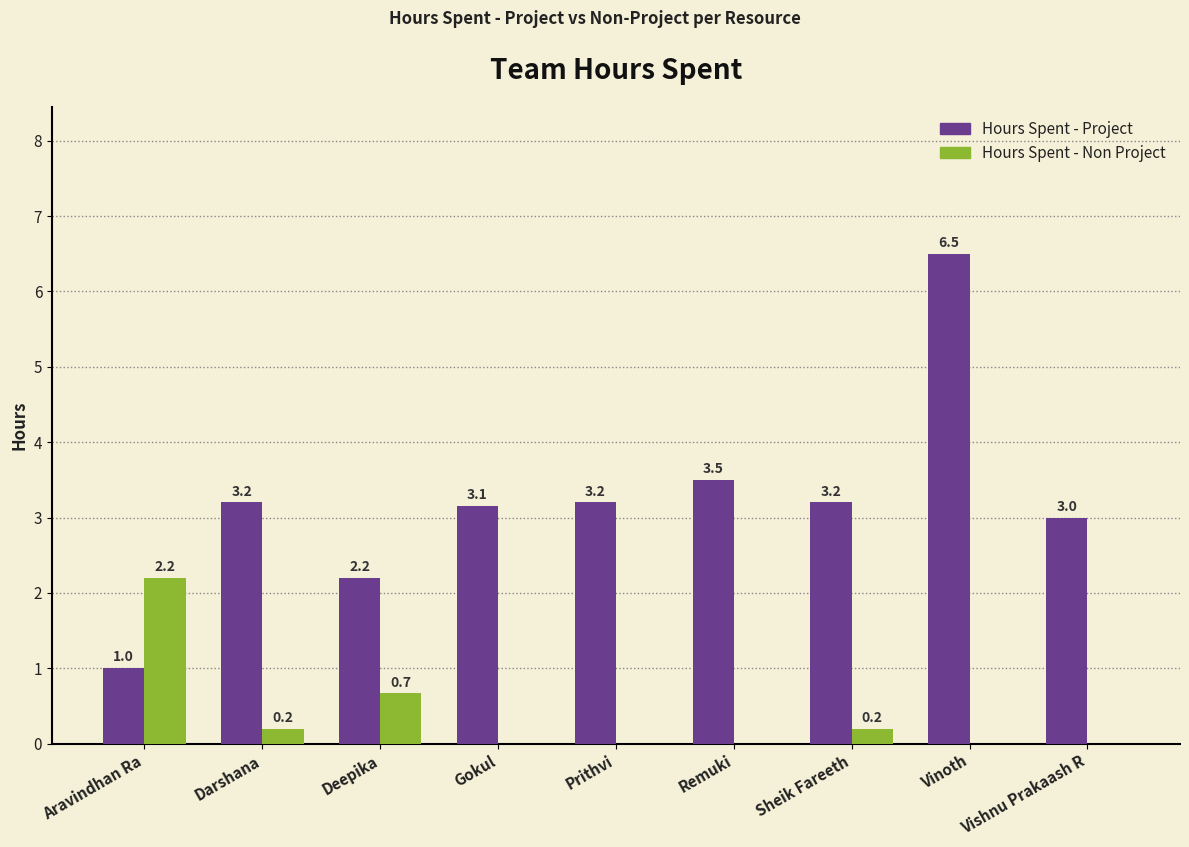

Is the value of Hours Spent - Non Project at Sheik Fareeth greater than the value of Hours Spent - Project at Gokul?

No